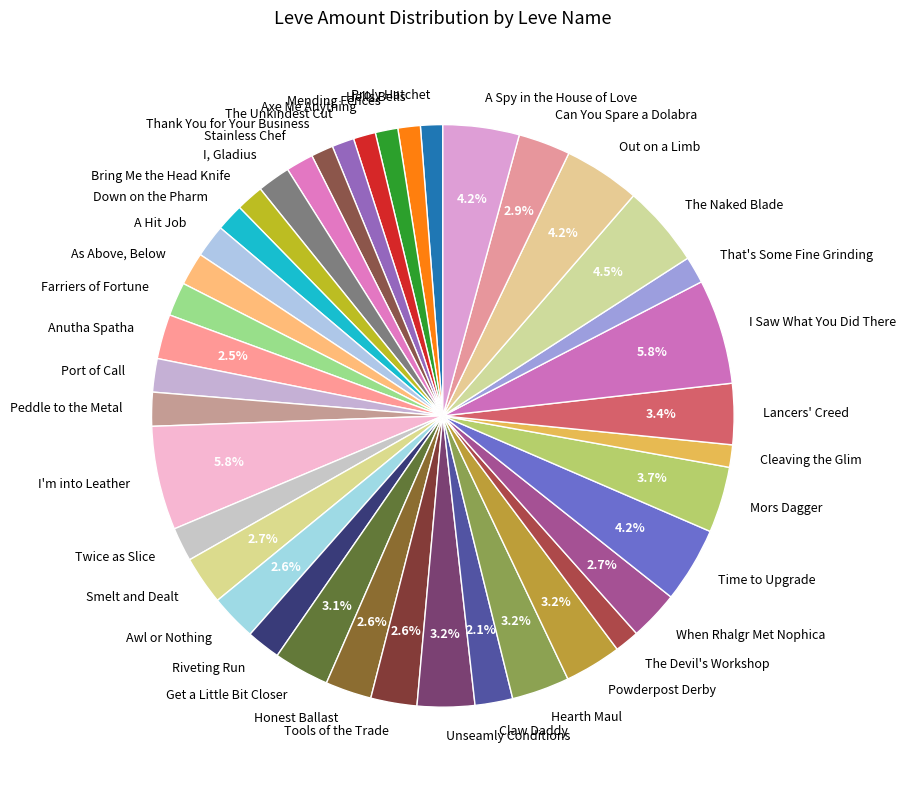

Is there a majority slice in this chart?

No